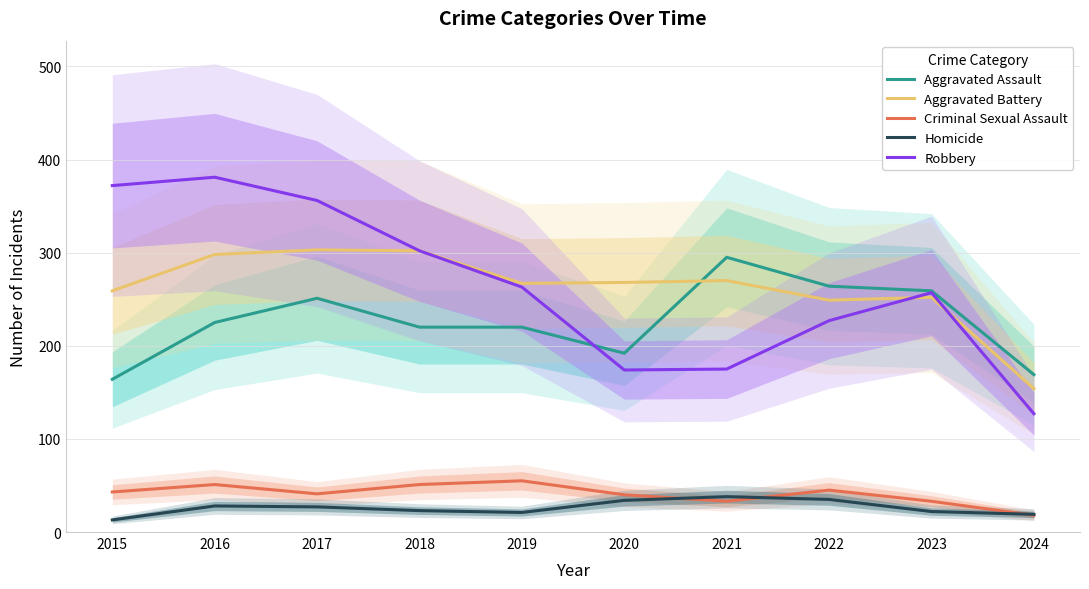

At which label does Aggravated Battery first exceed 268?

2016